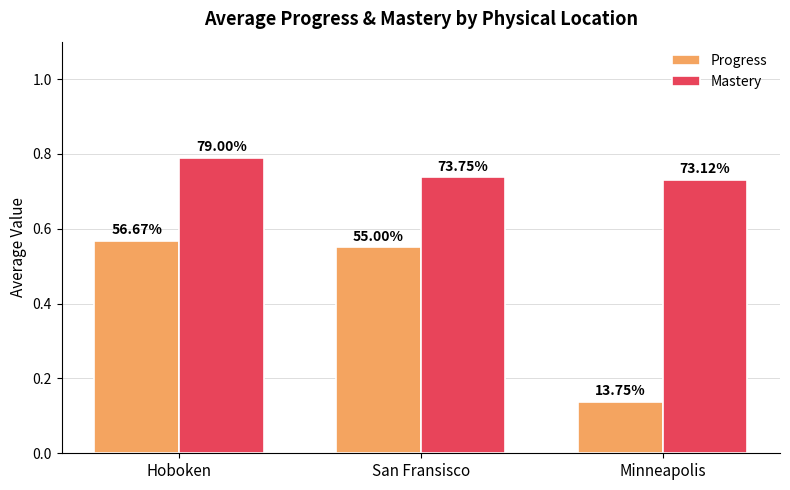

What are all the series names shown in the legend?

Progress, Mastery